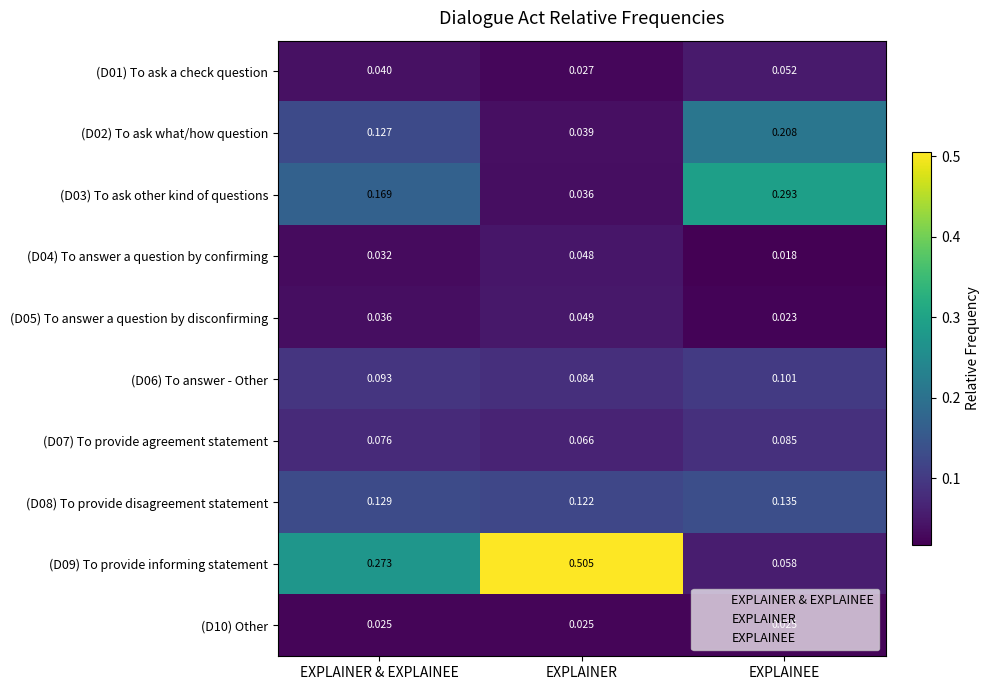

At which category is the sum across all series the highest?

EXPLAINER